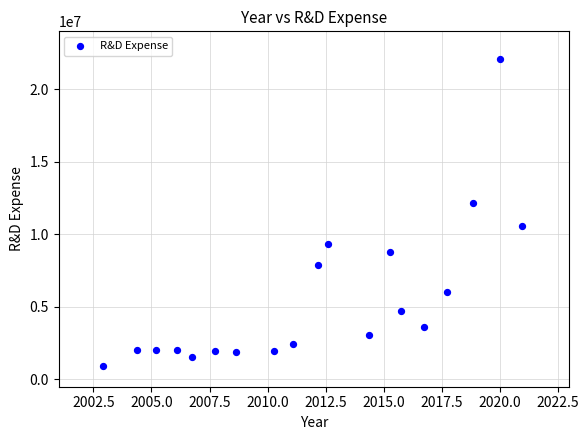

What is the range of Y values (max minus min)?

21179546.5